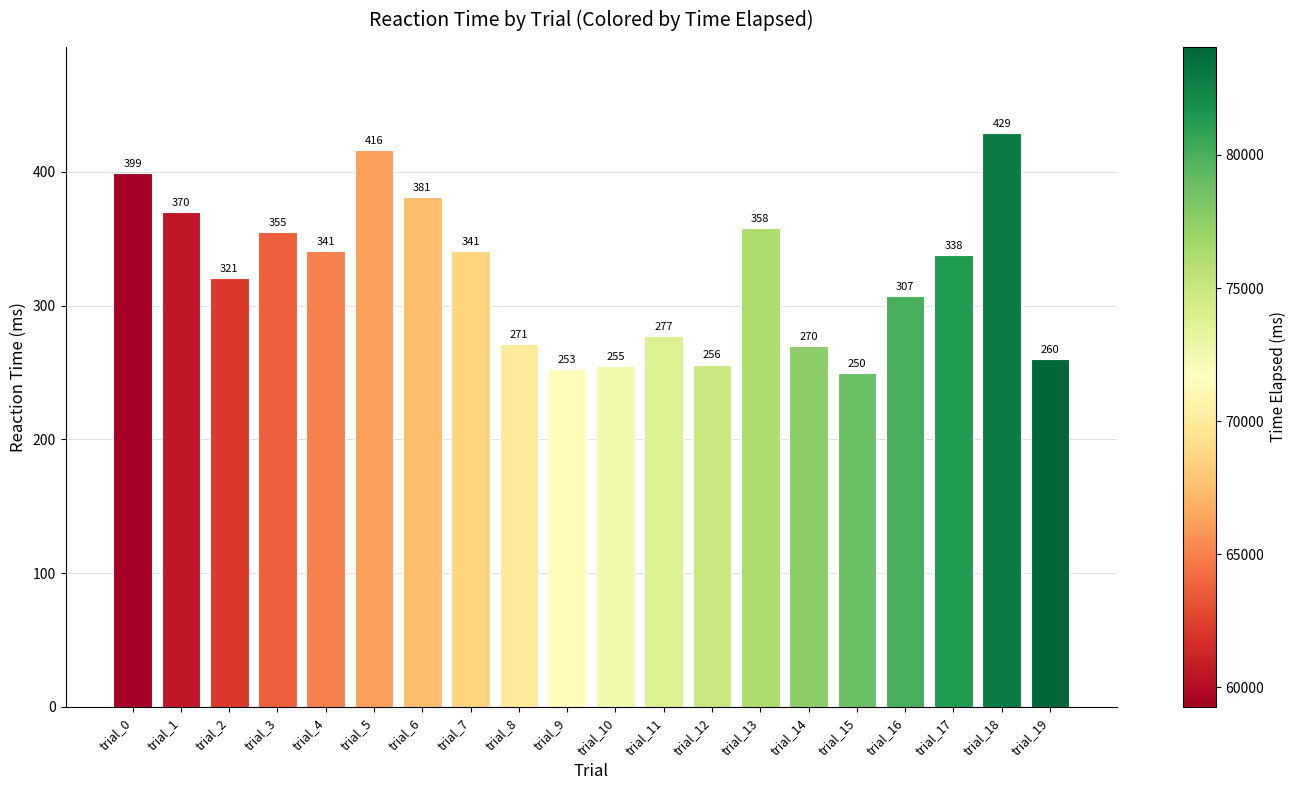

How many distinct data groups are displayed?

1